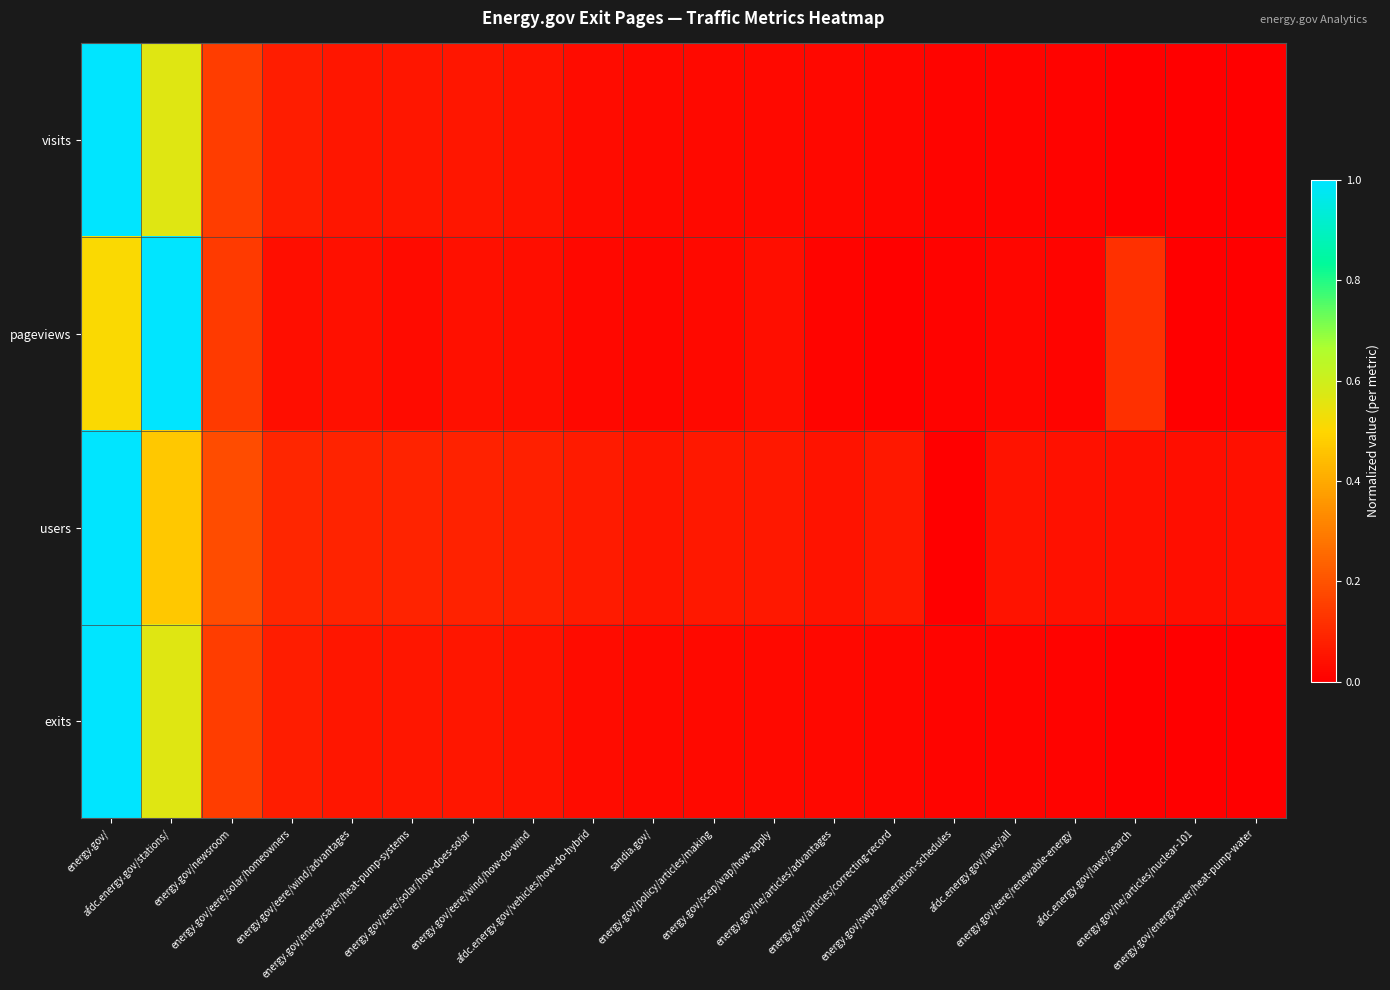

What is the maximum value shown in the chart?

1.0